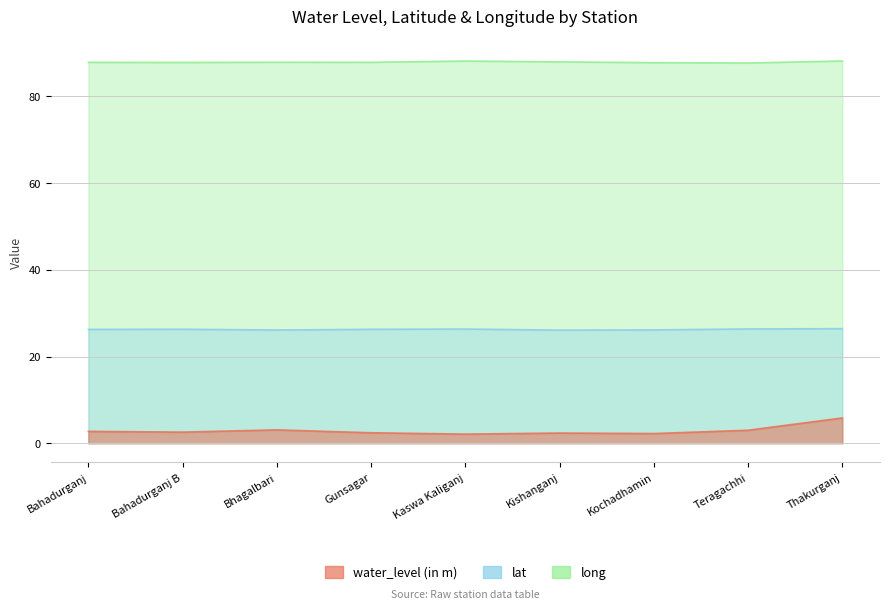

Does the chart have visible grid lines?

Yes